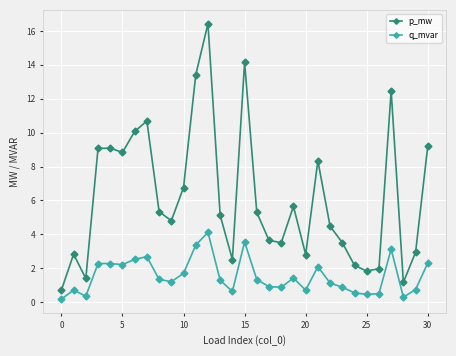

True or false: q_mvar and p_mw cross at least once.

False